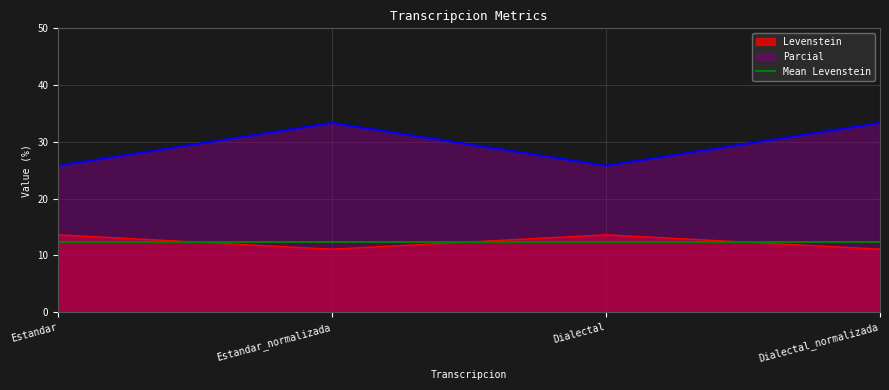

What is the difference between the maximum and minimum values in the Levenstein series?

2.5